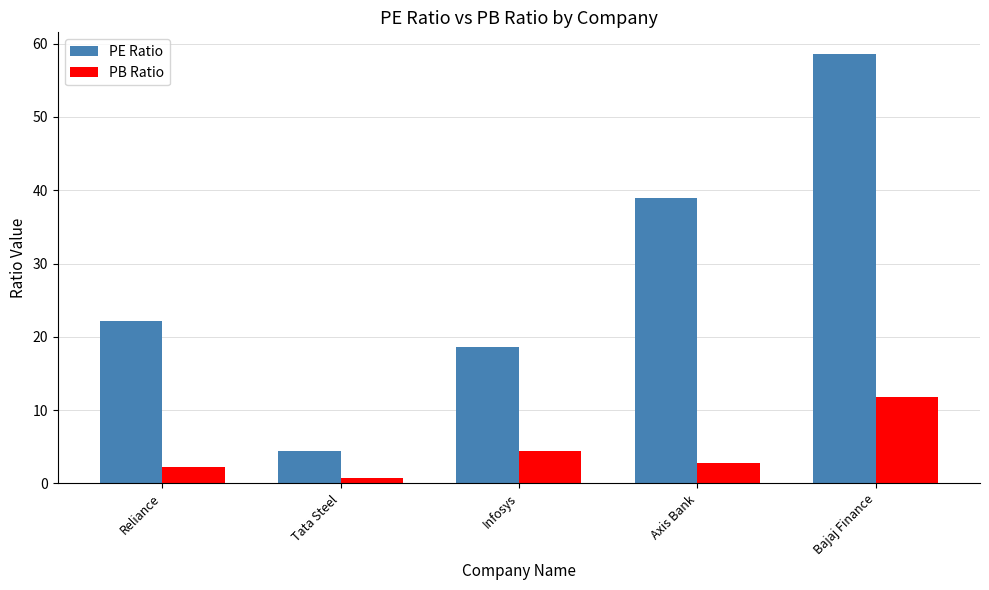

Is it true that PE Ratio equals 22.2 at Reliance?

True